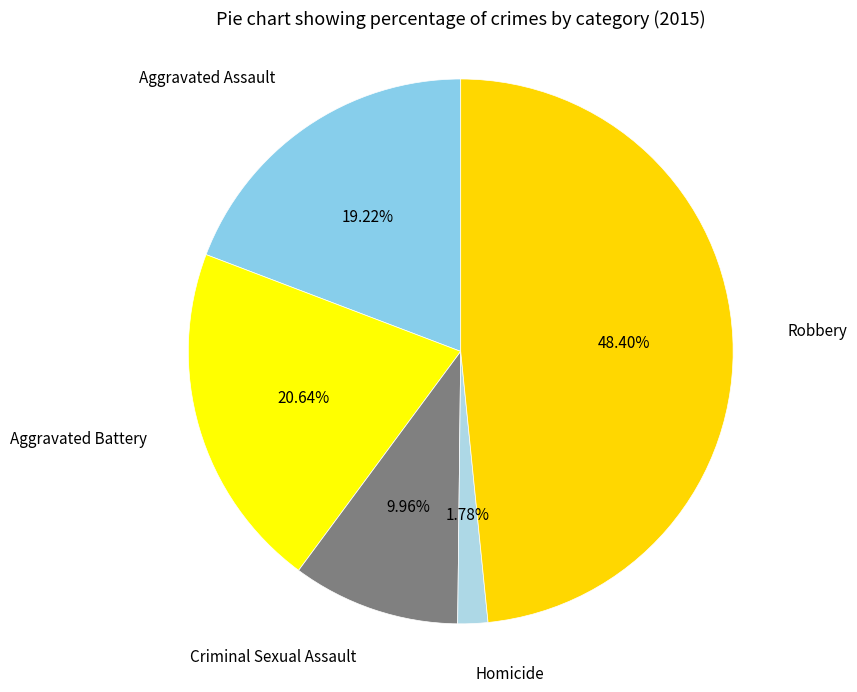

Which category has the smallest portion of the pie?

Homicide